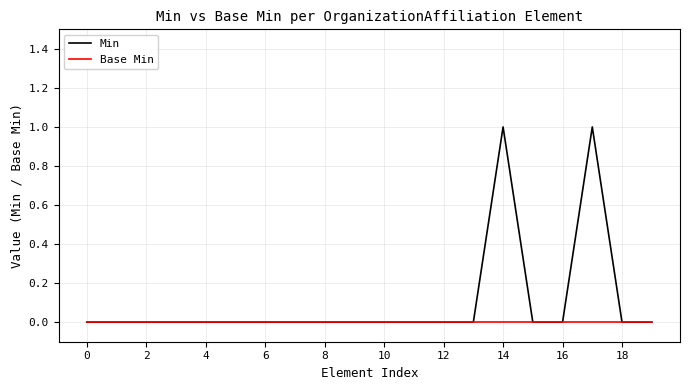

Which series has the largest range (max minus min)?

Min